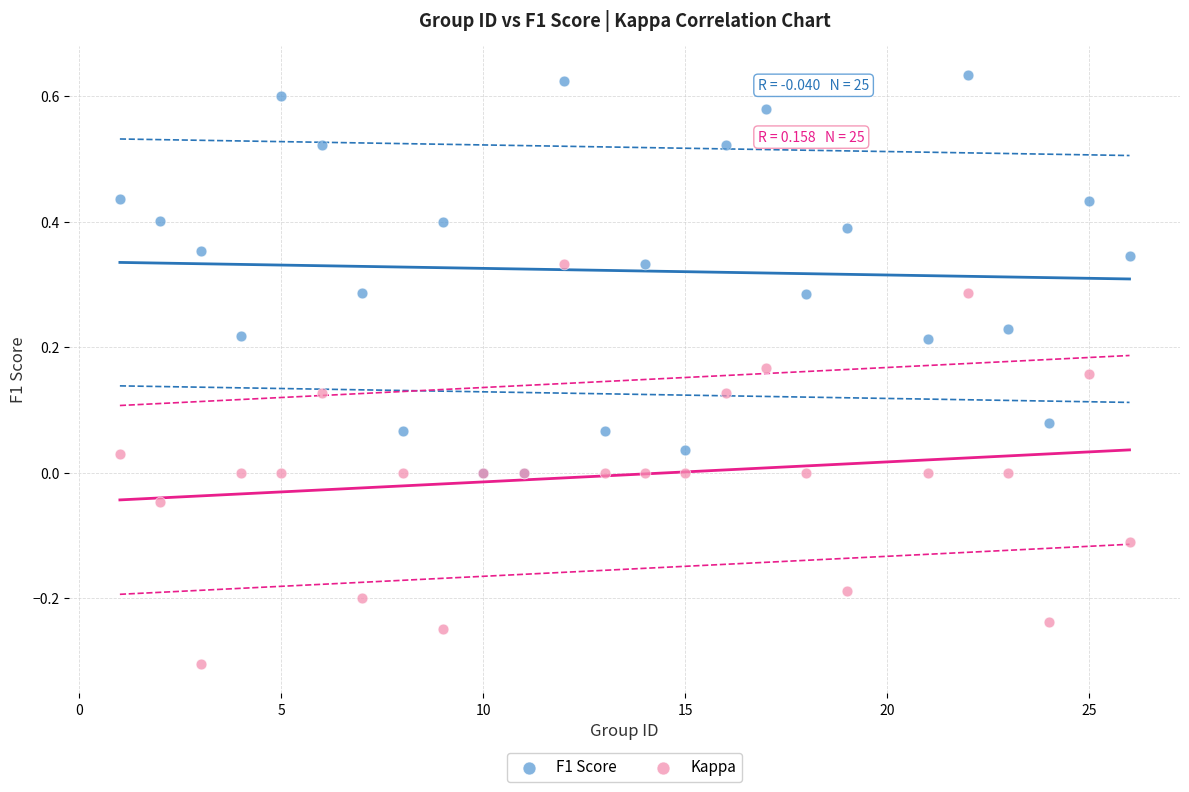

What are all the series names shown in the legend?

F1 Score, Kappa